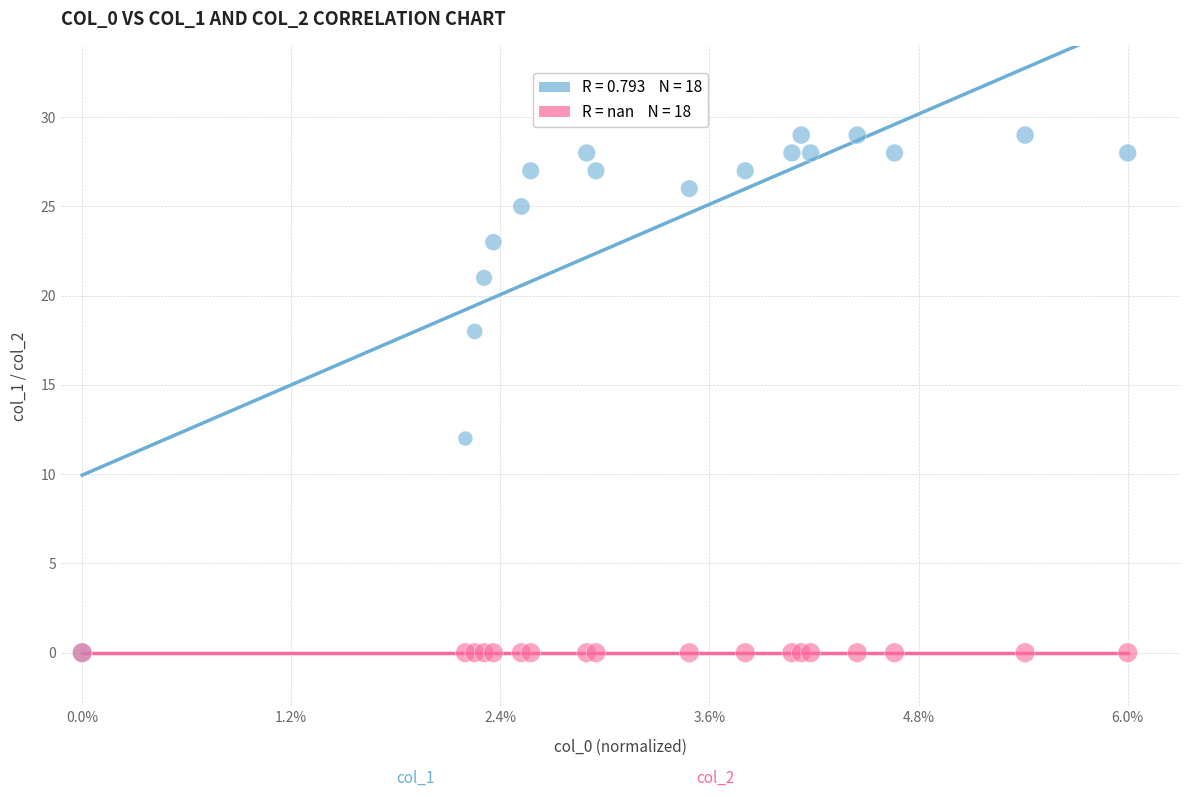

Across all series, what Y value is closest to 14?

12